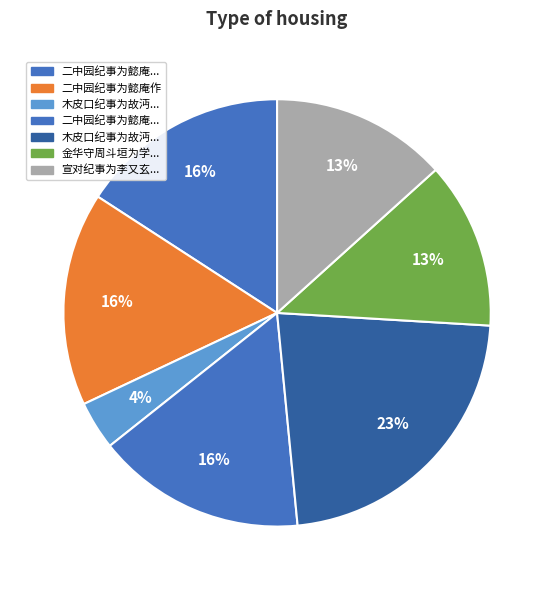

How many segments does this pie chart have?

7